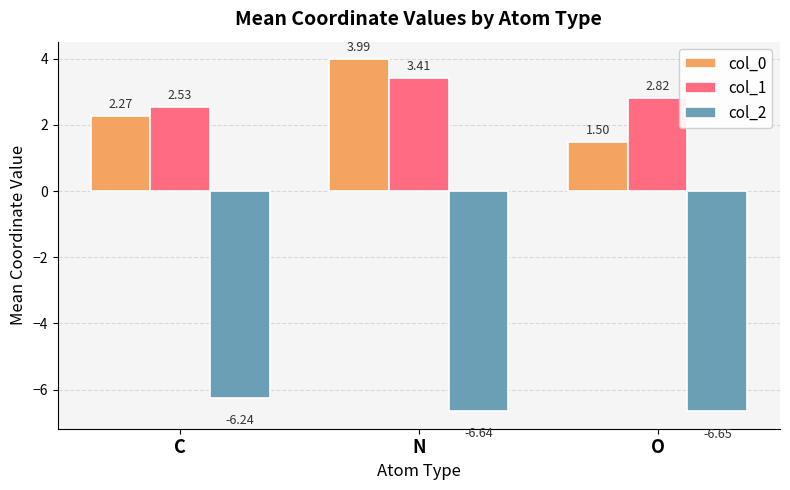

Which category has the highest value across all series?

N